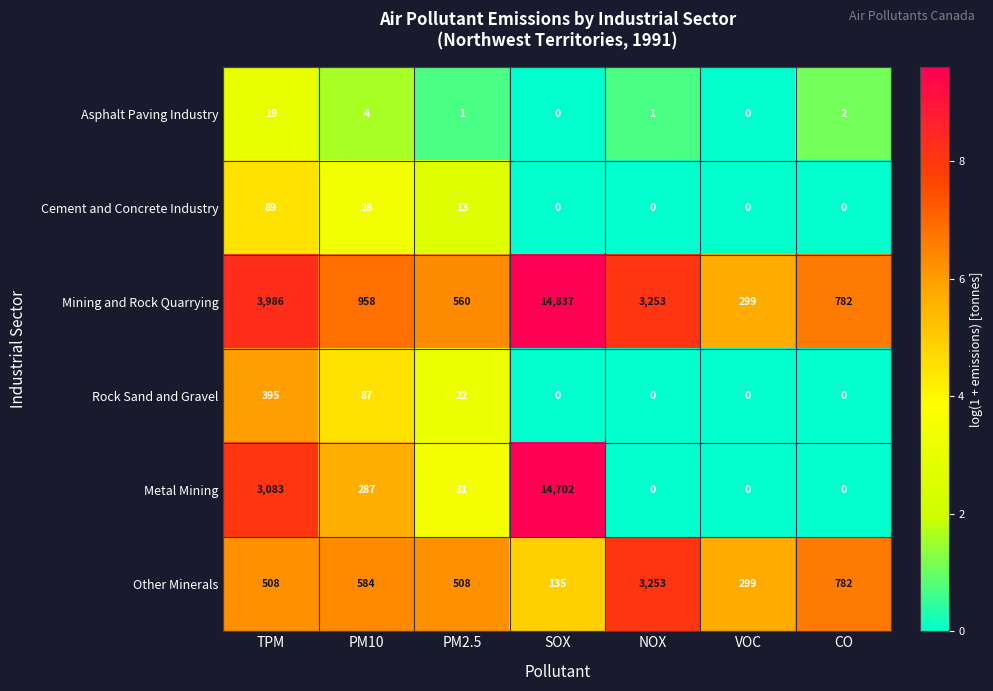

Which series changed the most between PM10 and VOC?

Mining and Rock Quarrying